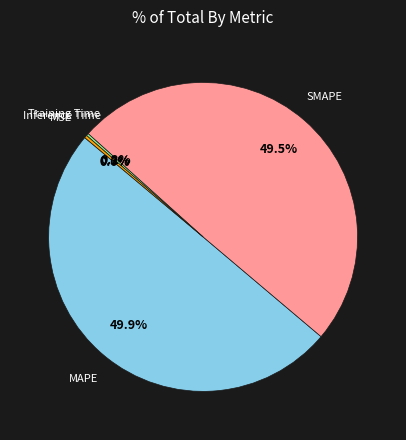

What percentage is NOT represented by MAPE?

50.1%